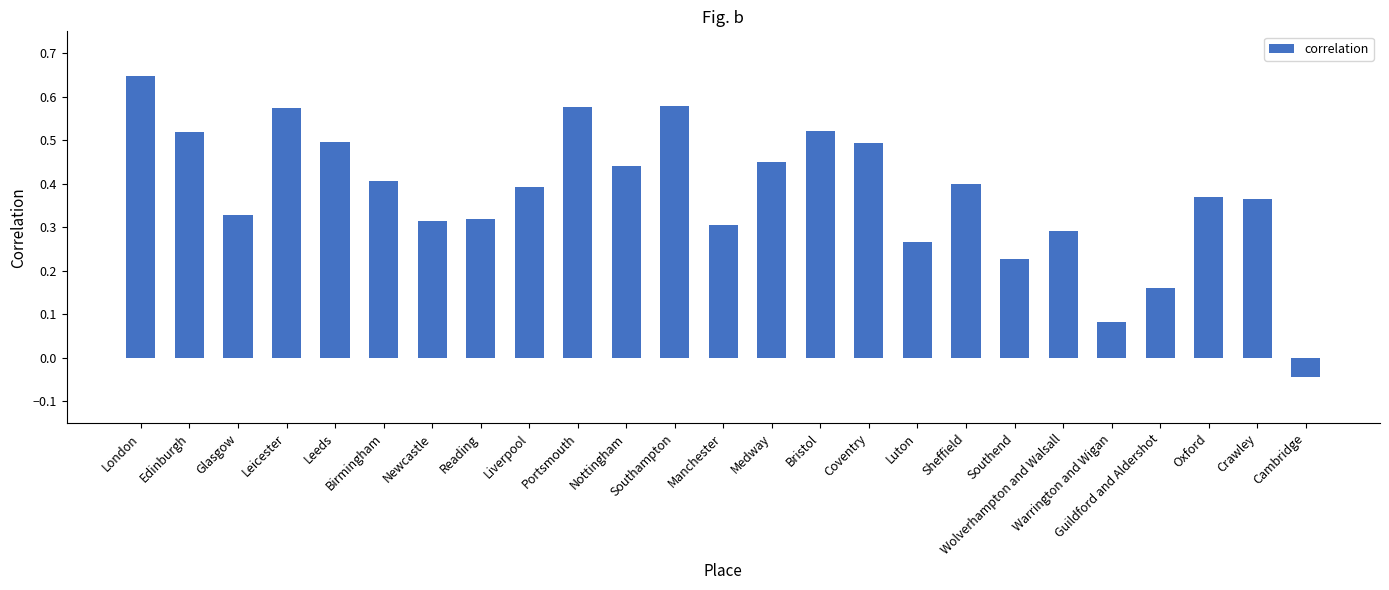

What is the difference between the maximum and minimum values?

0.7